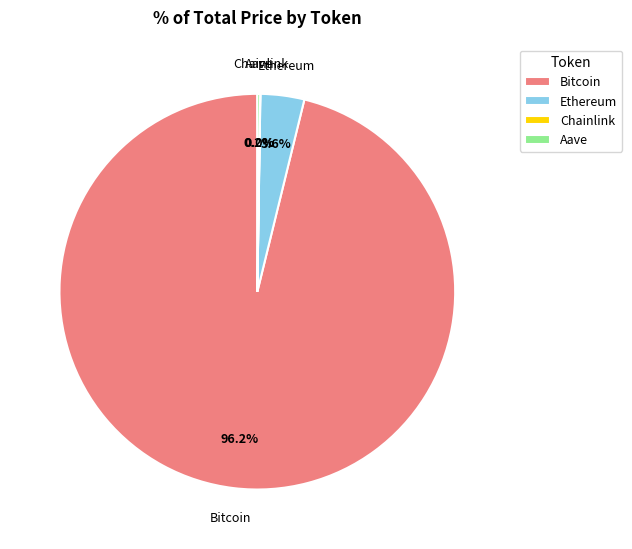

The Bitcoin slice represents 96% of the pie. True or false?

True